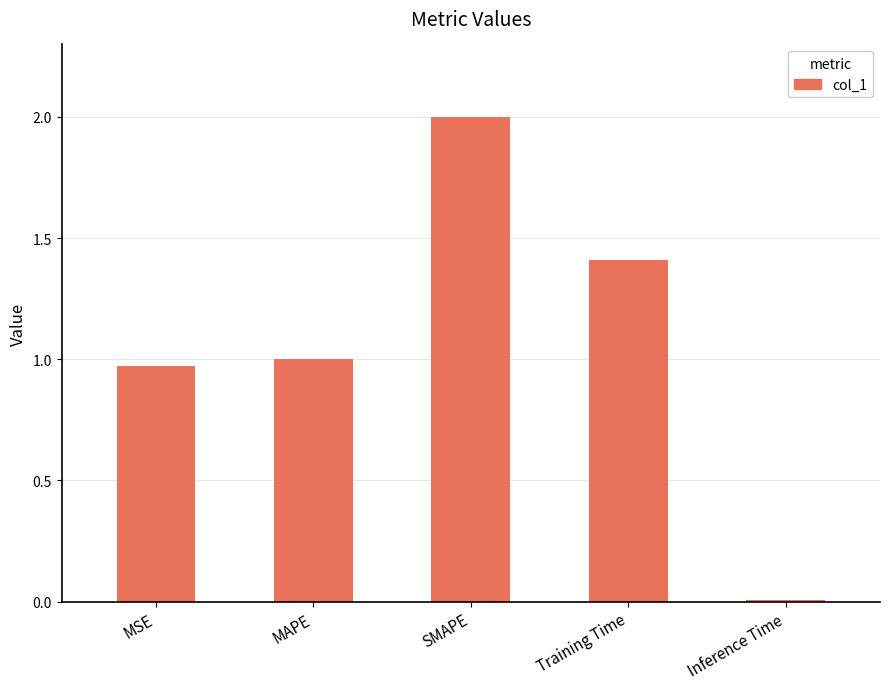

List the labels in order of value, largest first.

SMAPE, Training Time, MAPE, MSE, Inference Time